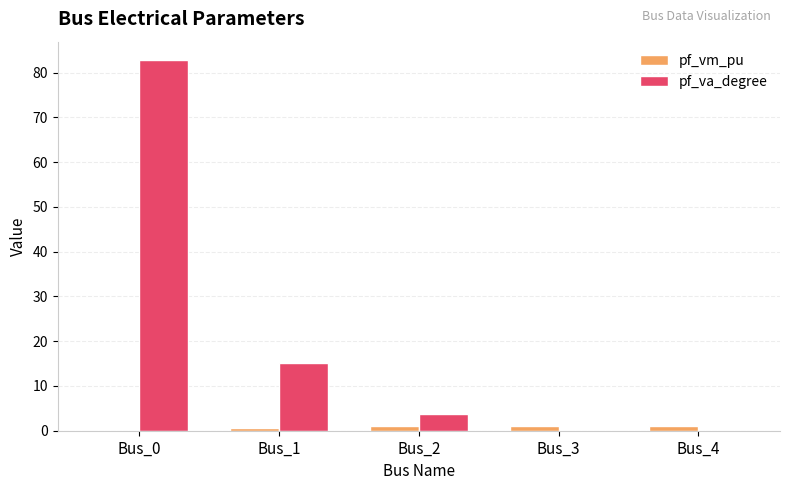

What is the sum of all pf_va_degree values?

101.5